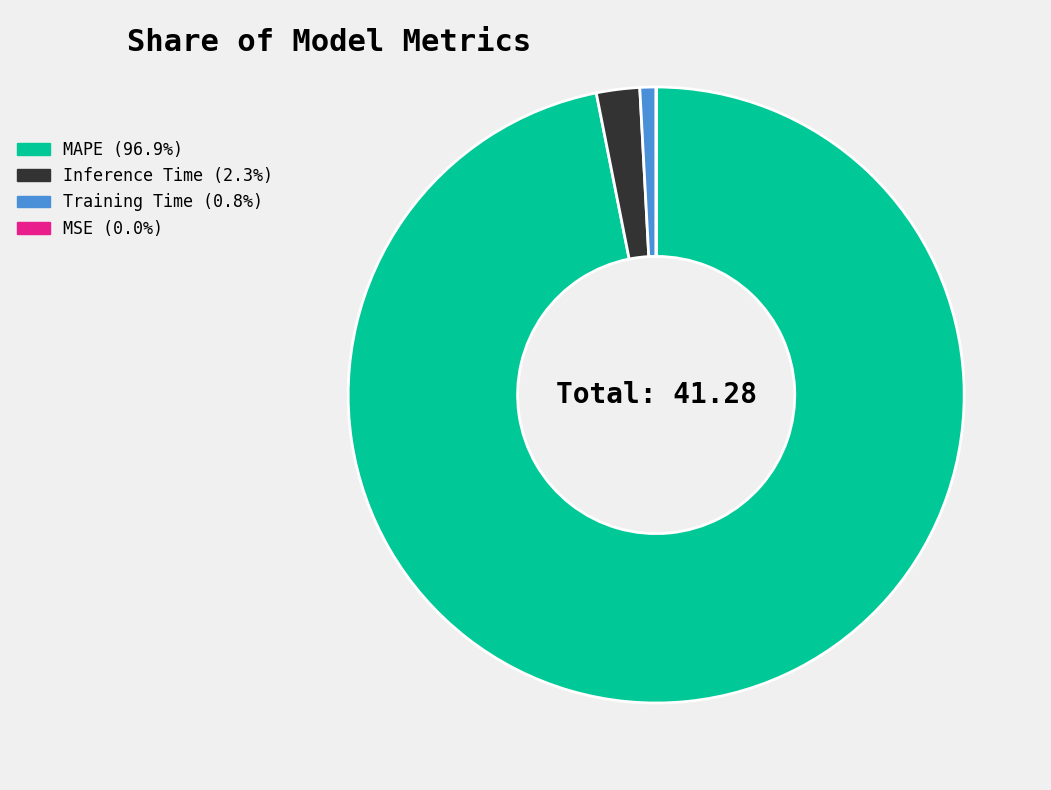

Does any single category account for the majority?

Yes